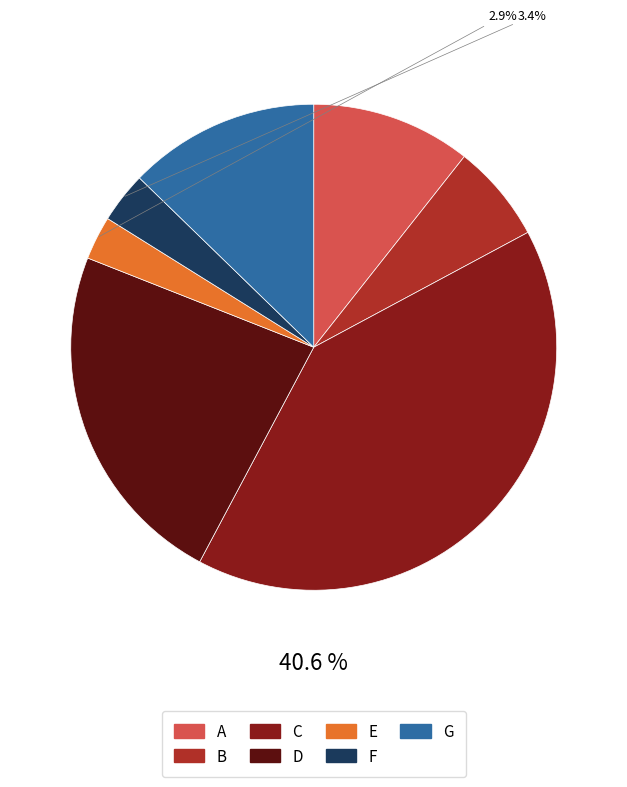

What percentage is the E slice, to the nearest percent?

3%